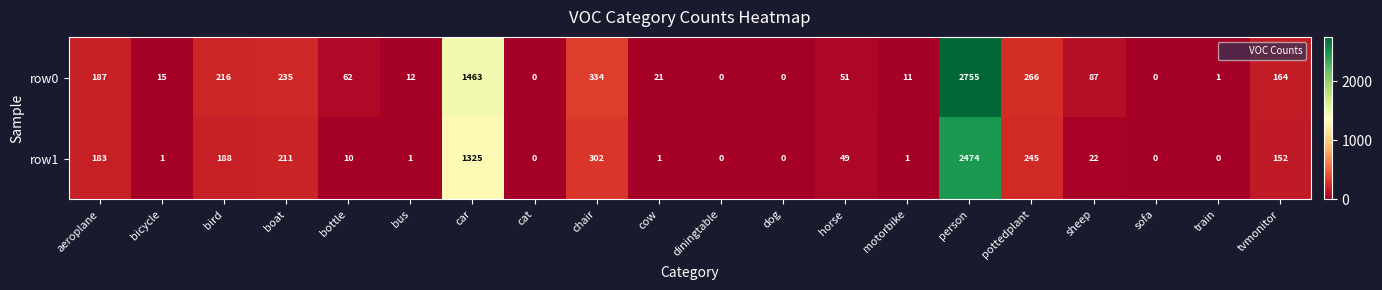

Is it true that row0 equals 266 at pottedplant?

True